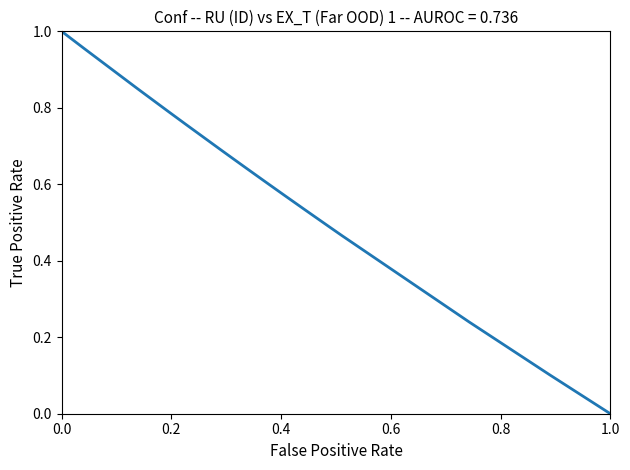

Is this an area chart (filled region under the line)?

No